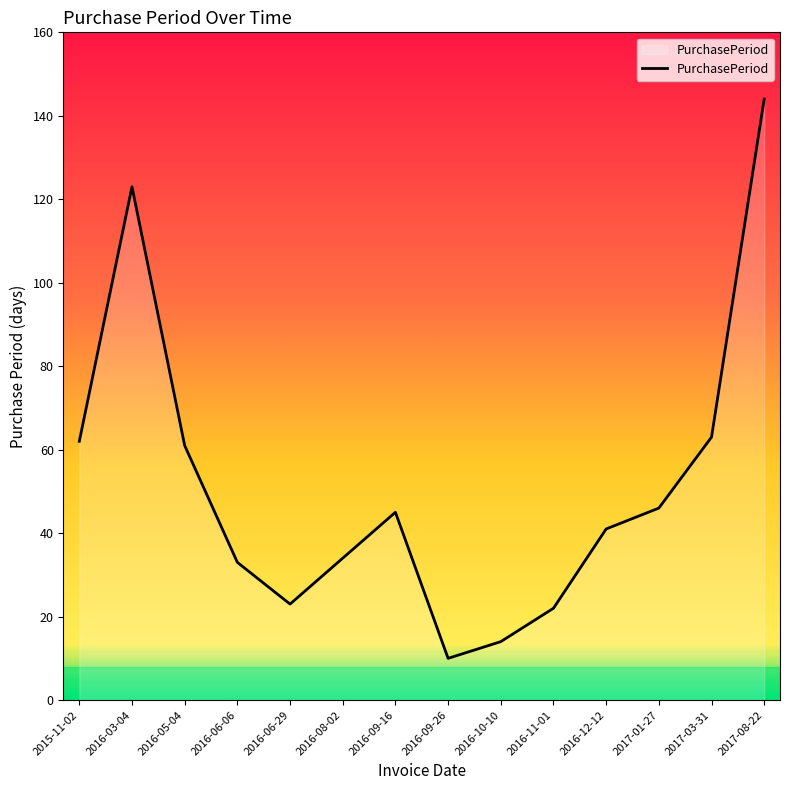

Where does the data first go above 45?

2015-11-02